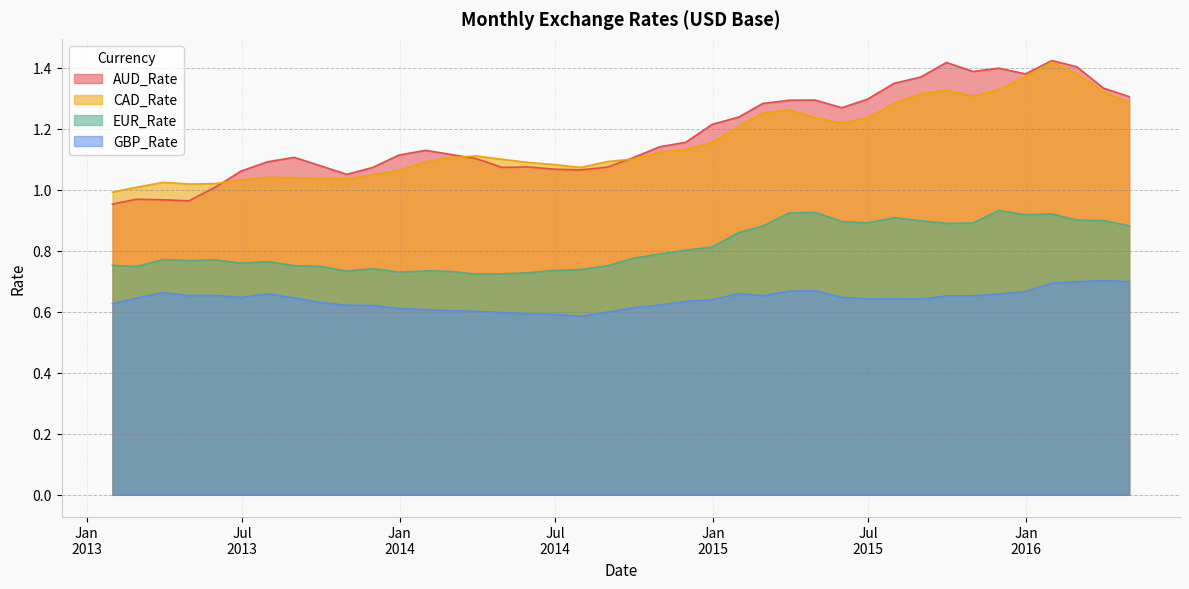

Does the chart have visible grid lines?

Yes